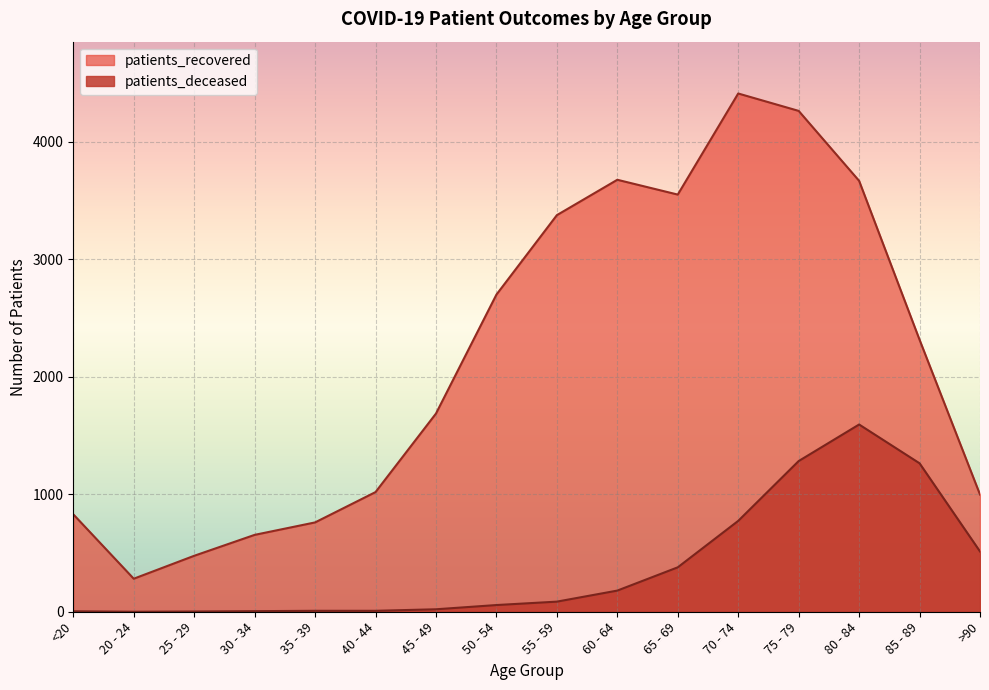

How many data points in patients_deceased are above 86?

7